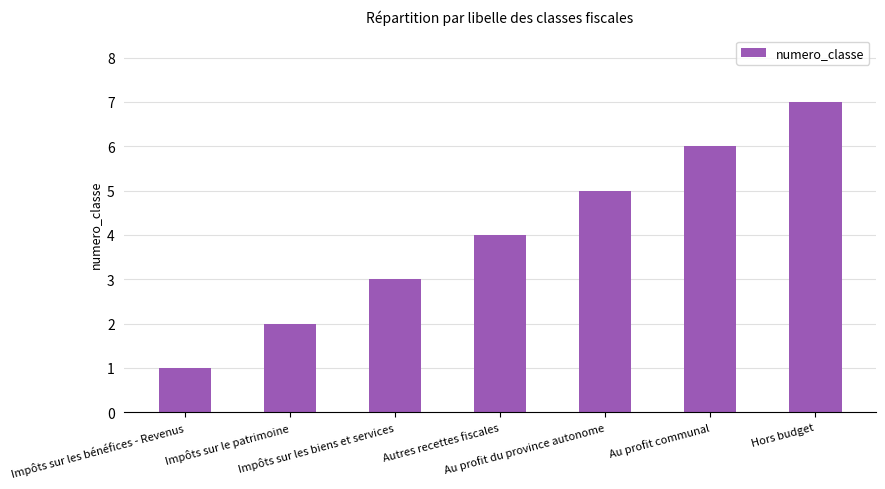

Reading left to right, what are all the values shown in this chart?

Impôts sur les bénéfices - Revenus=1	Impôts sur le patrimoine=2	Impôts sur les biens et services=3	Autres recettes fiscales=4	Au profit du province autonome=5	Au profit communal=6	Hors budget=7